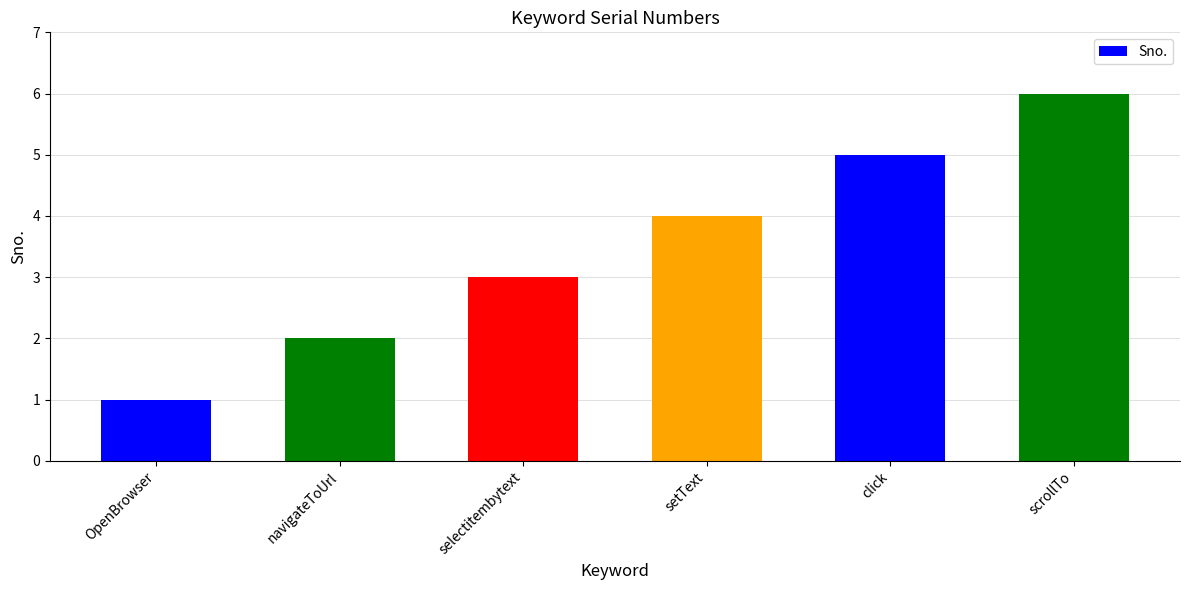

Does the chart contain any negative values?

No